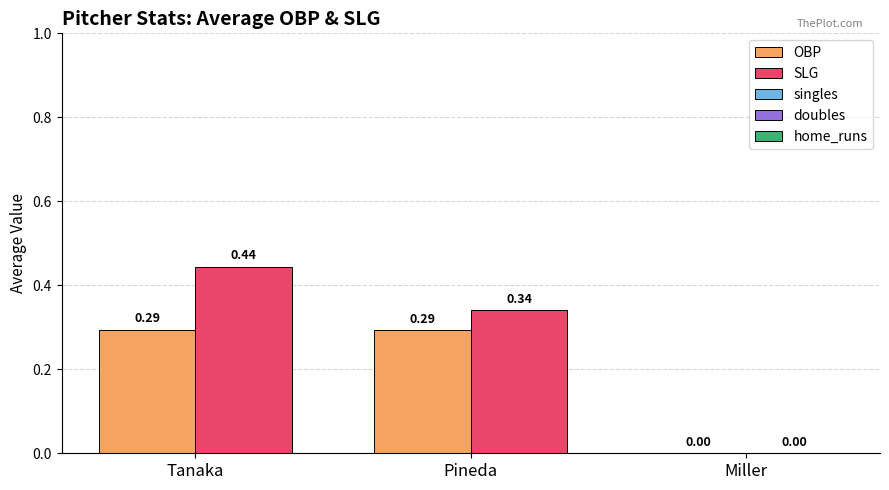

True or false: OBP has a value of 0.0 at Miller.

True